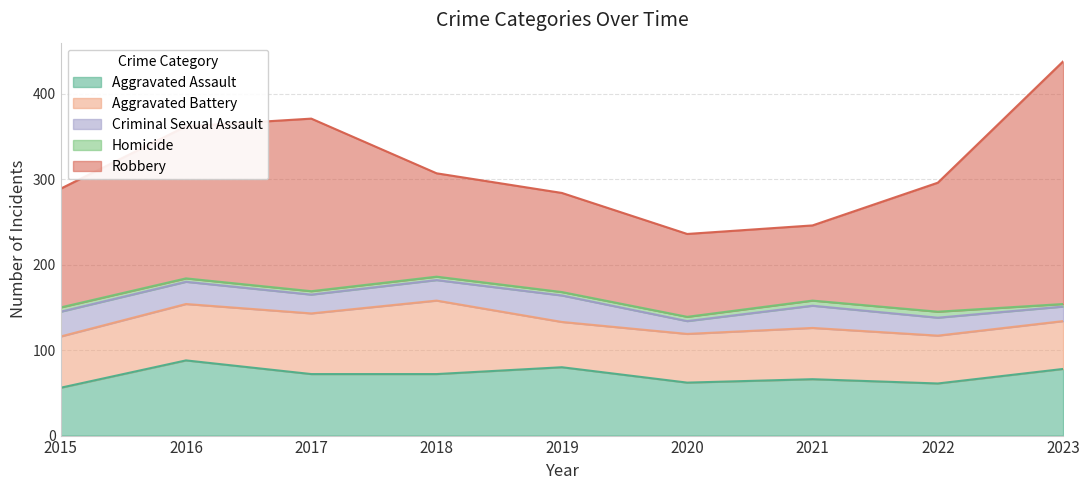

Read the Aggravated Assault value at 2021, to the nearest 5.

65